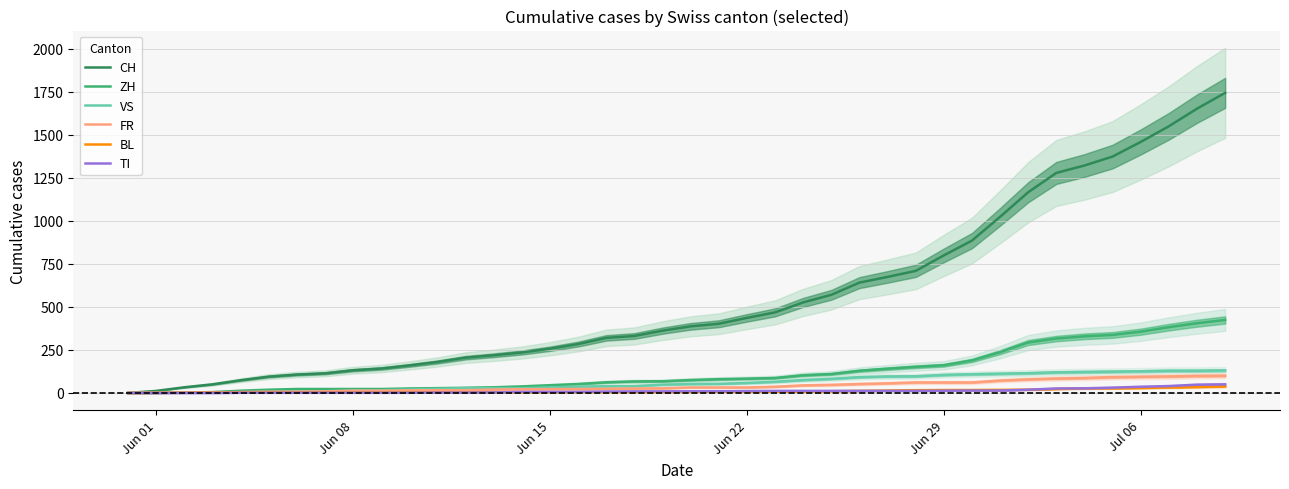

The value of CH at Jun 08 is 4. True or false?

False